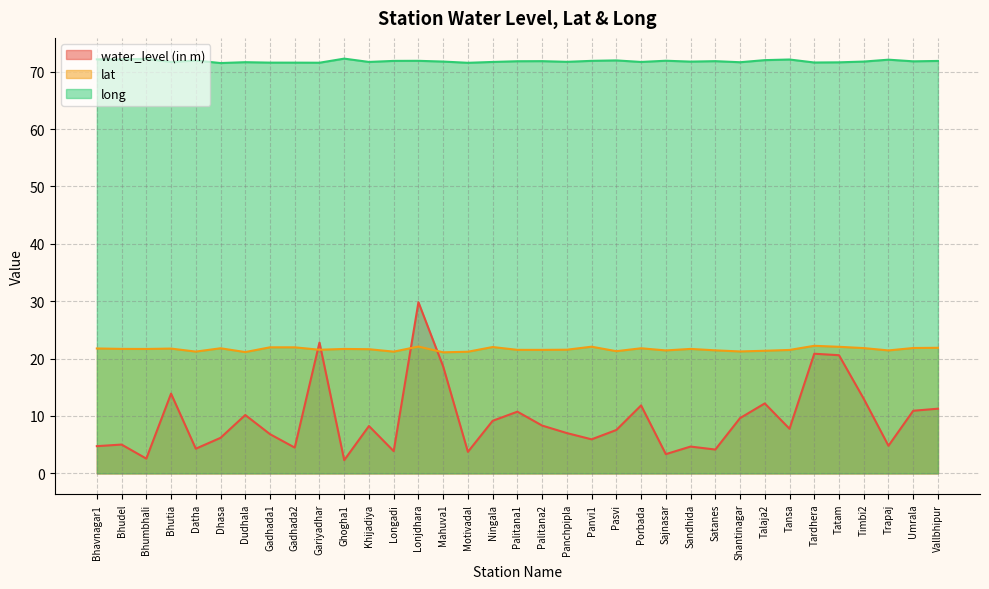

Which series changed the most between Gadhada2 and Tardhera?

water_level (in m)